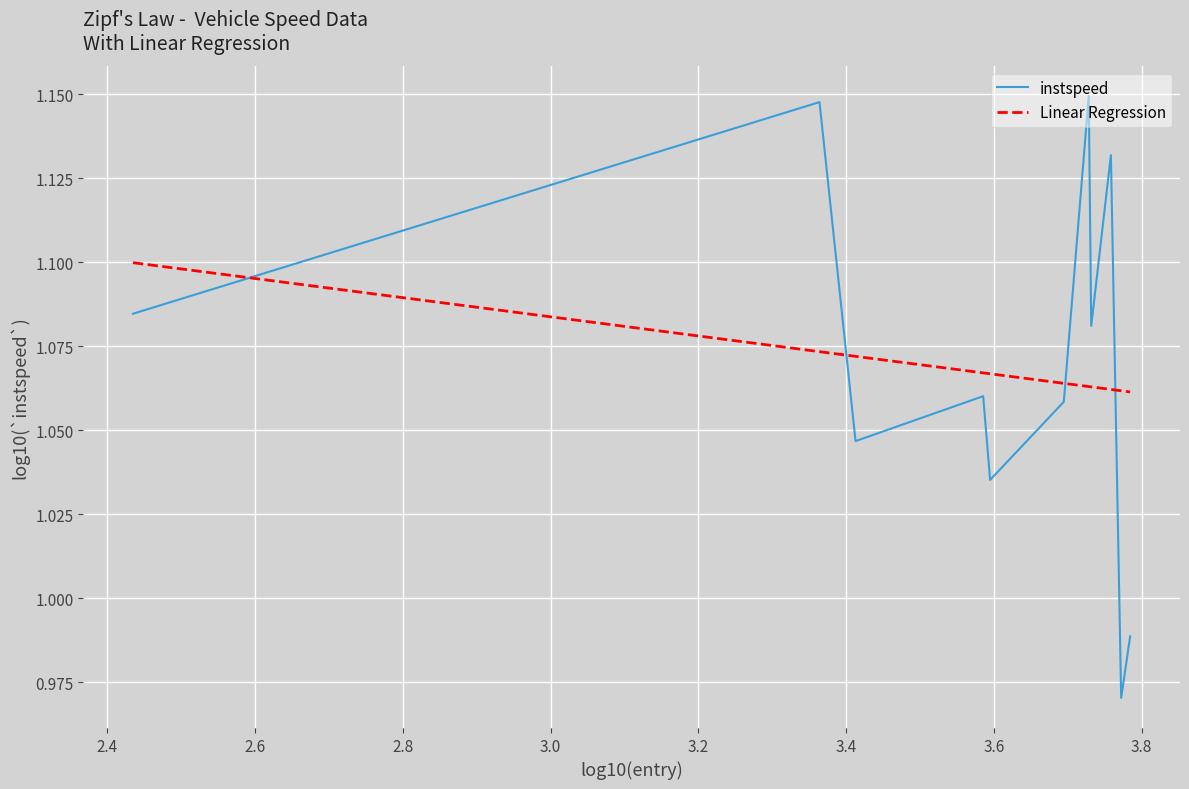

Which series has the widest spread of values?

instspeed